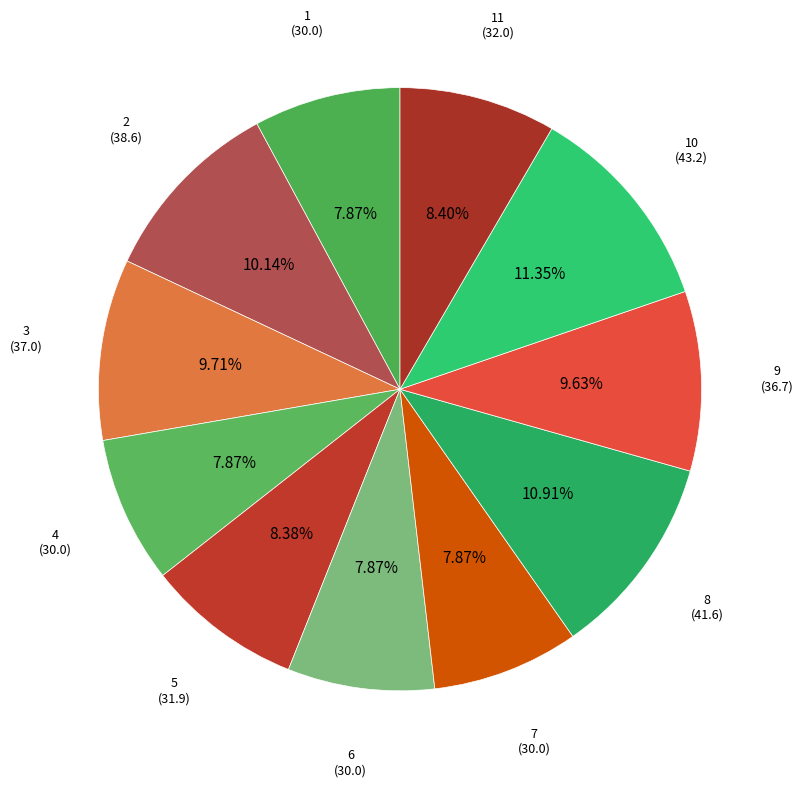

How many segments does this pie chart have?

11